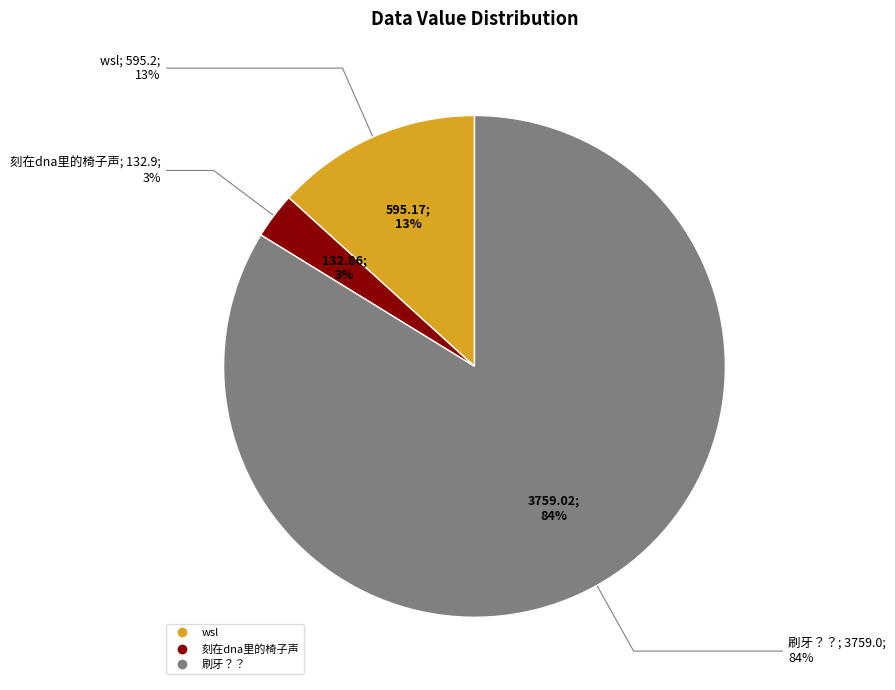

Rank the categories by value from highest to lowest.

刷牙？？, wsl, 刻在dna里的椅子声